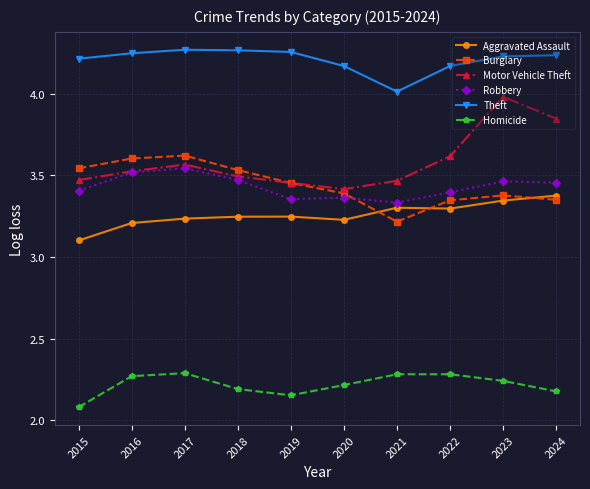

Which series has the largest total across all categories?

Theft